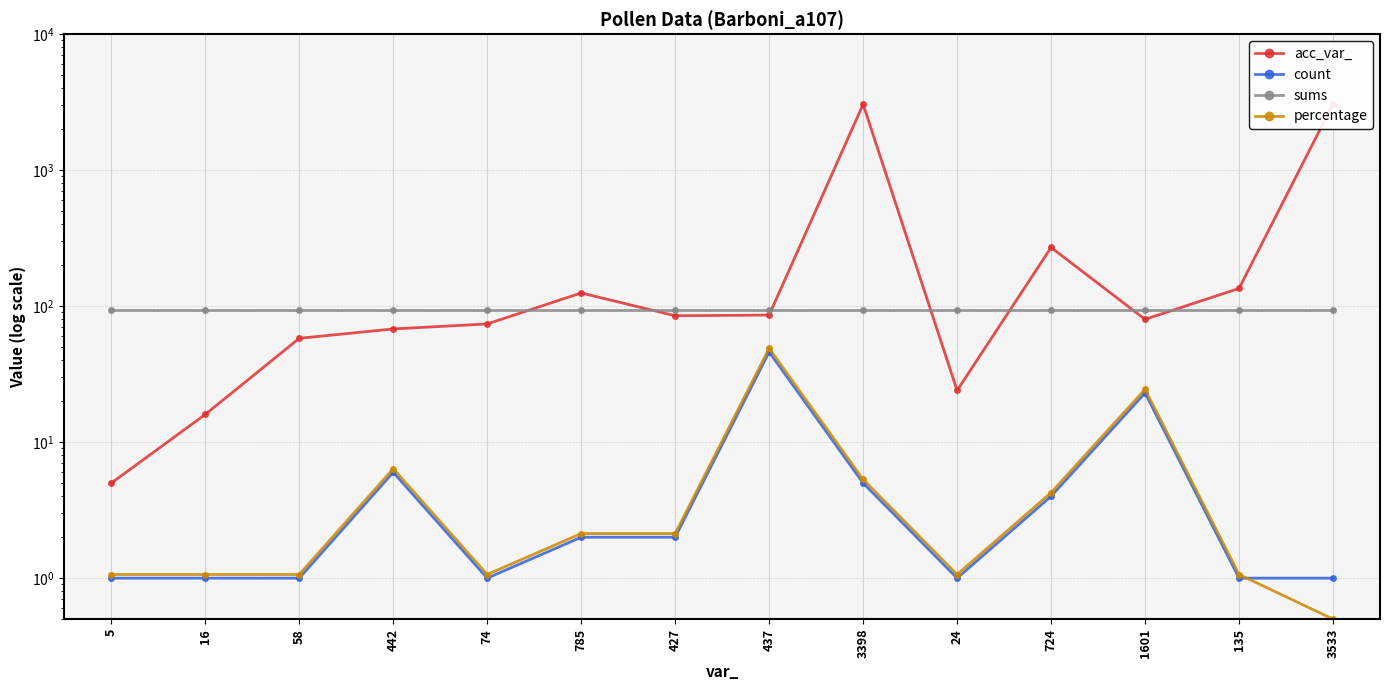

Reading left to right, extract all data points from this chart.

acc_var_: 5=5.0	16=16.0	58=58.0	442=68.0	74=74.0	785=125.0	427=85.0	437=86.0	3398=3049.0	24=24.0	724=270.0	1601=80.0	135=135.0	3533=3063.0
count: 5=1.0	16=1.0	58=1.0	442=6.0	74=1.0	785=2.0	427=2.0	437=46.0	3398=5.0	24=1.0	724=4.0	1601=23.0	135=1.0	3533=1.0
sums: 5=94.0	16=94.0	58=94.0	442=94.0	74=94.0	785=94.0	427=94.0	437=94.0	3398=94.0	24=94.0	724=94.0	1601=94.0	135=94.0	3533=94.0
percentage: 5=1.1	16=1.1	58=1.1	442=6.4	74=1.1	785=2.1	427=2.1	437=48.9	3398=5.3	24=1.1	724=4.3	1601=24.5	135=1.1	3533=0.5